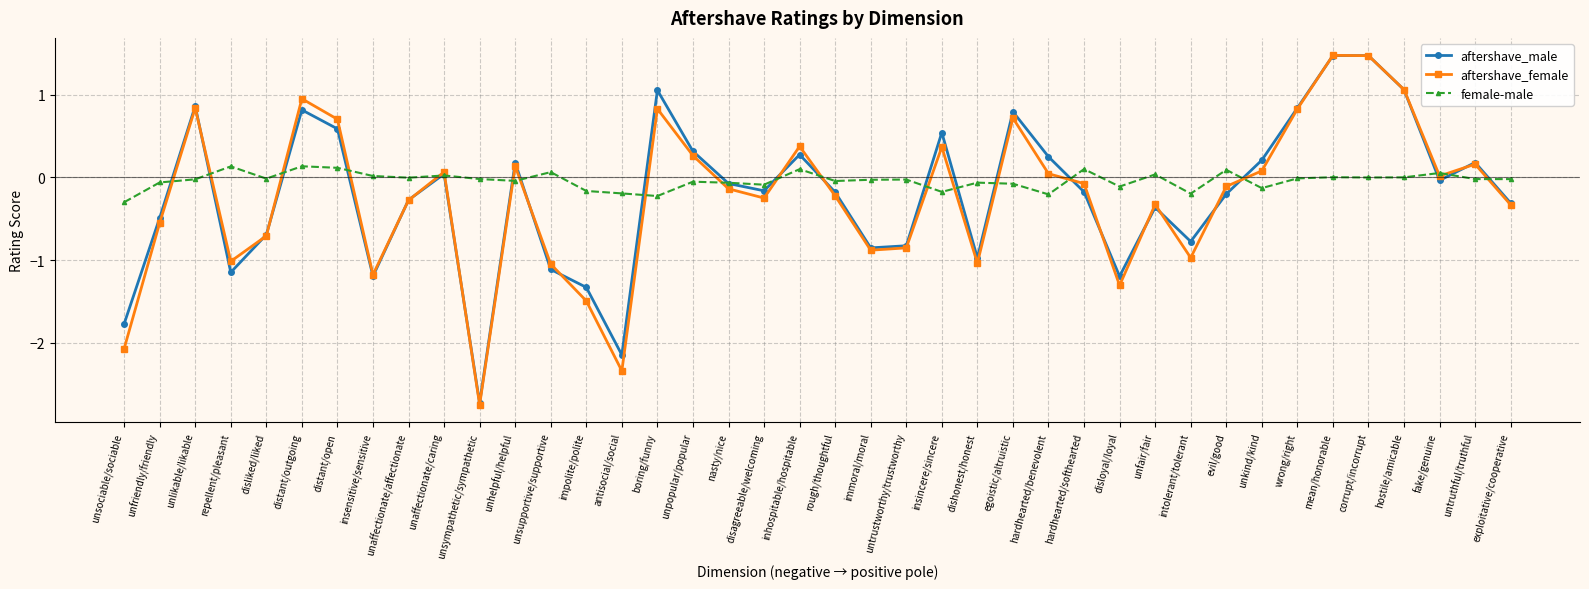

In aftershave_female, how many points are lower than both neighbors (excluding endpoints)?

10